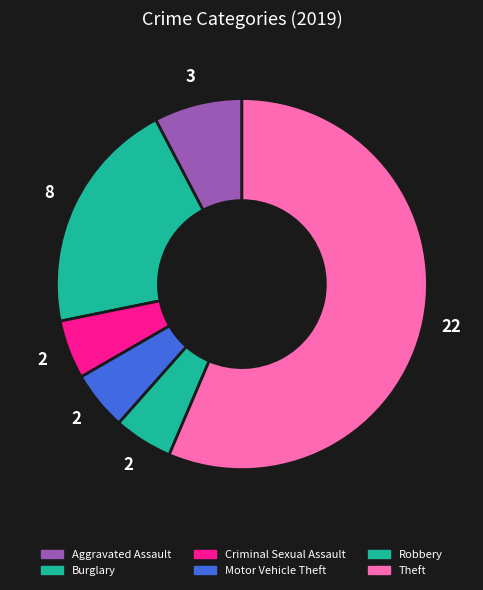

How many segments does this pie chart have?

6